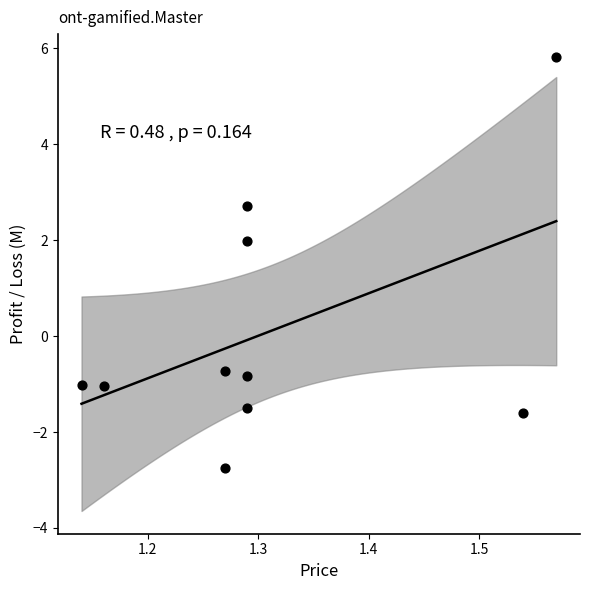

What is the average X value?

1.3